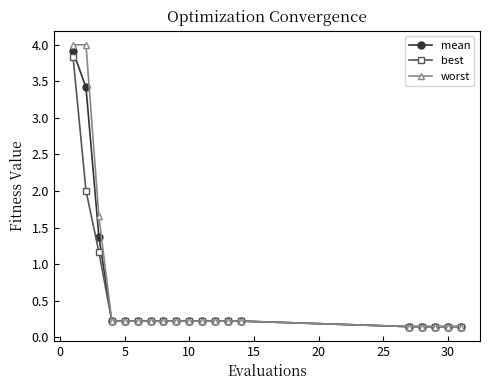

What is the maximum value for worst?

4.0